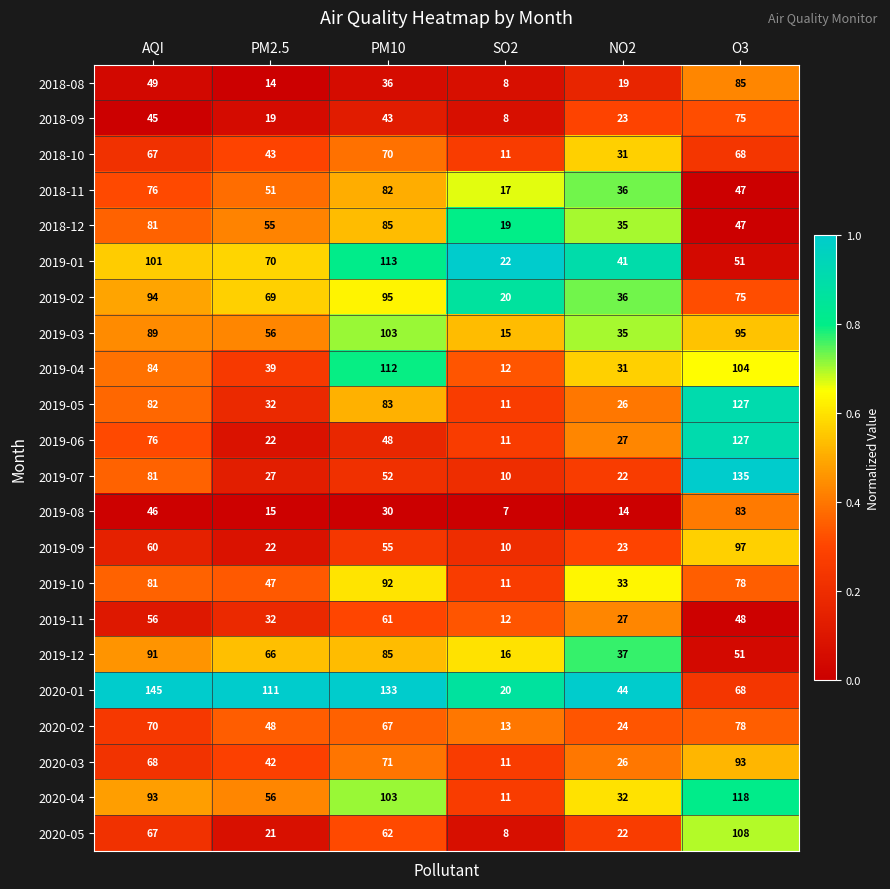

True or false: 2019-02 has a value of 36 at NO2.

True